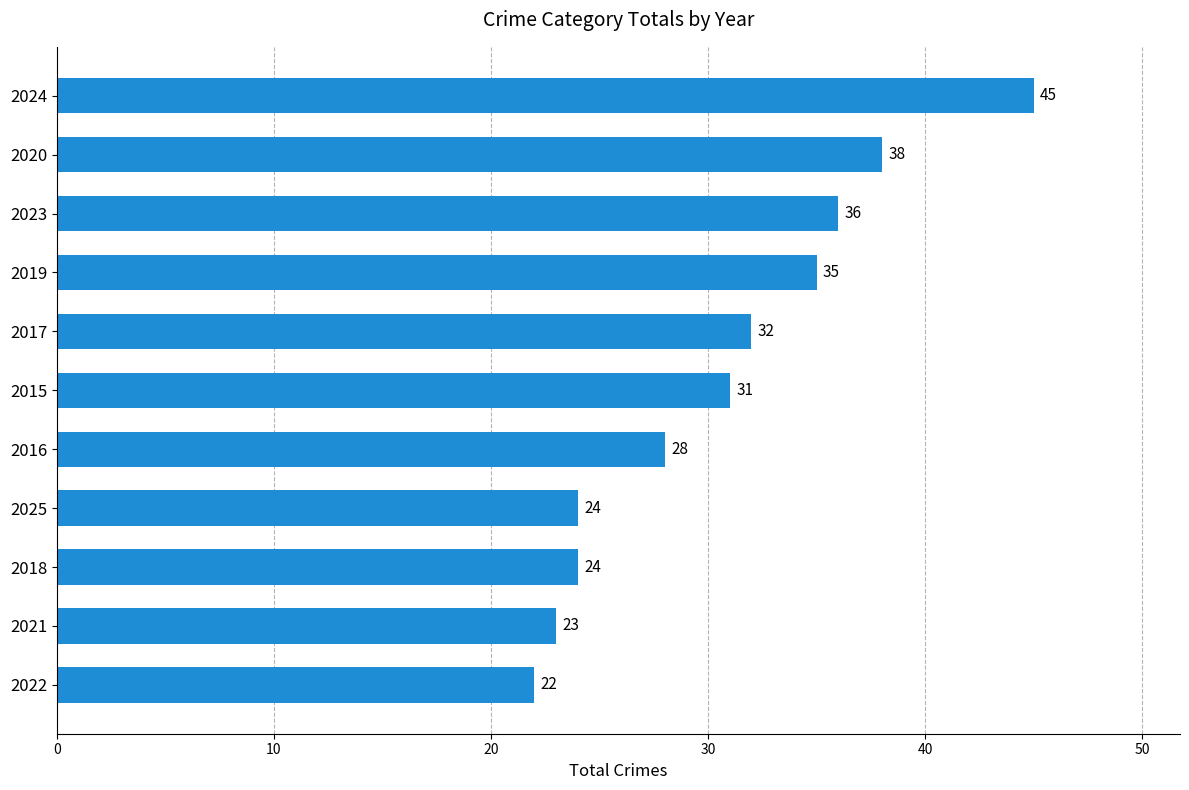

What is the difference between the second highest and minimum values?

16